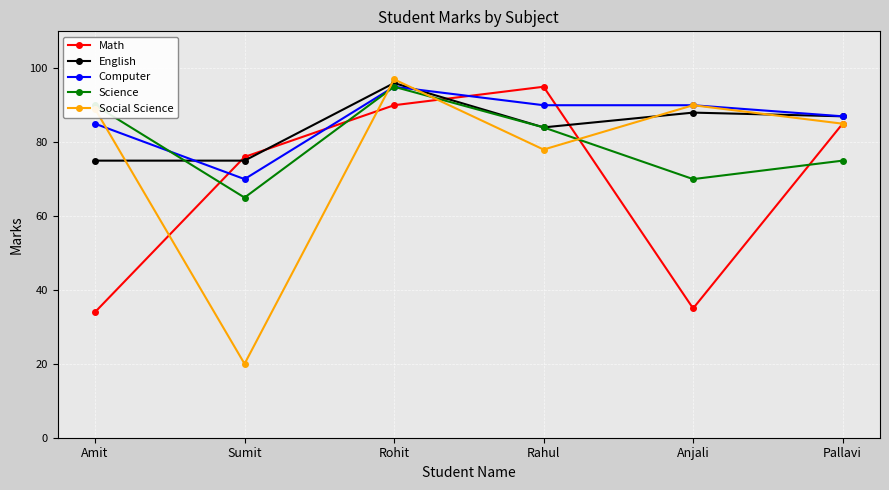

True or false: Social Science has more than 0 points higher than both neighbors.

True